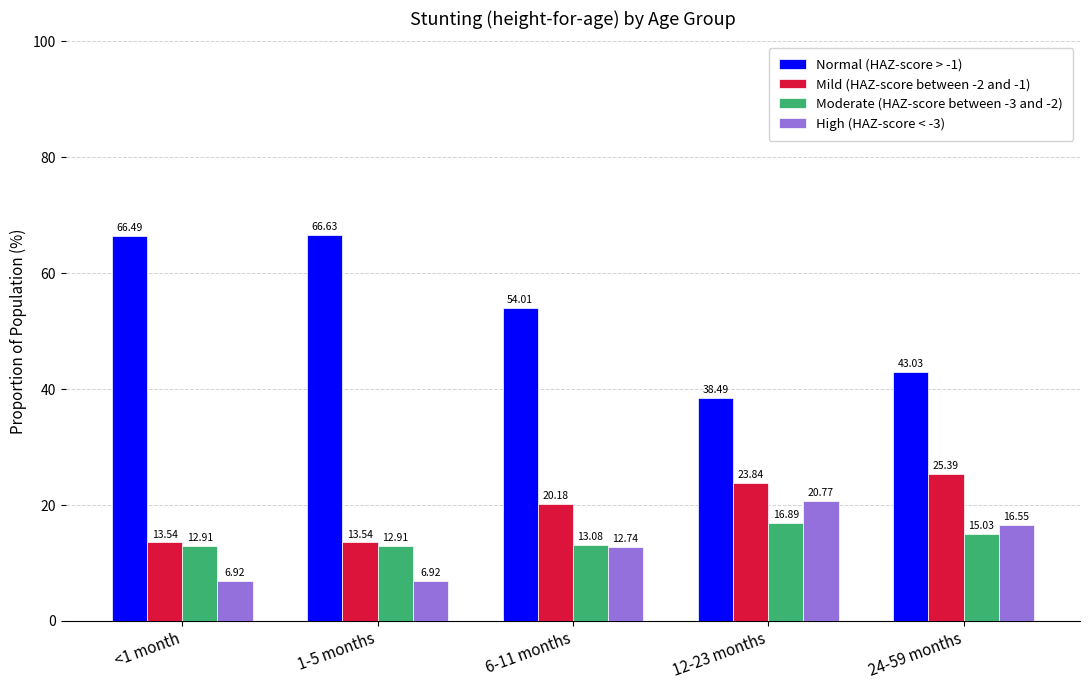

Which series changed the most between 1-5 months and 6-11 months?

Normal (HAZ-score > -1)